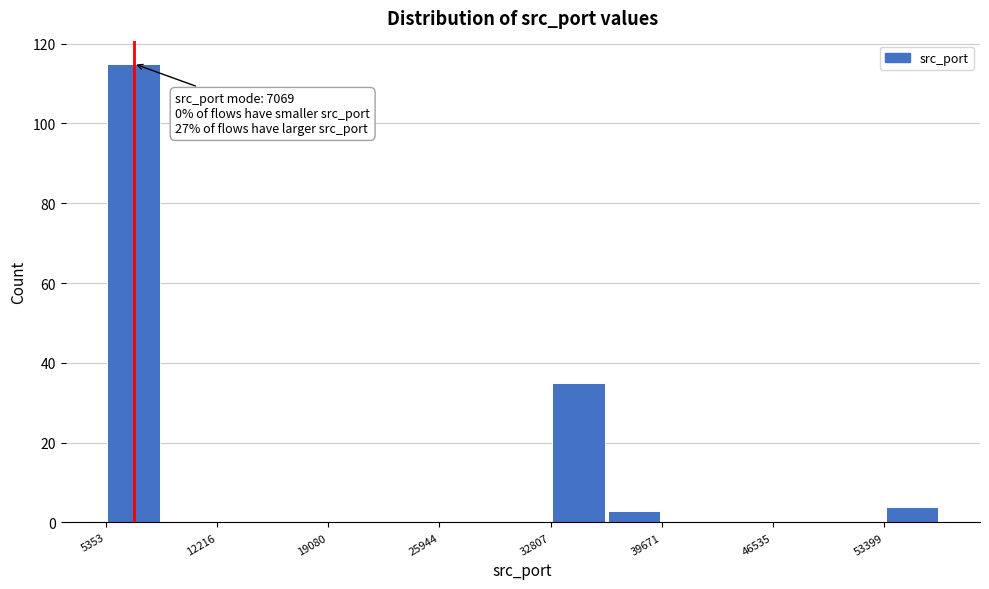

Read against the x-axis, roughly where is the centre of the tallest bar?

7000